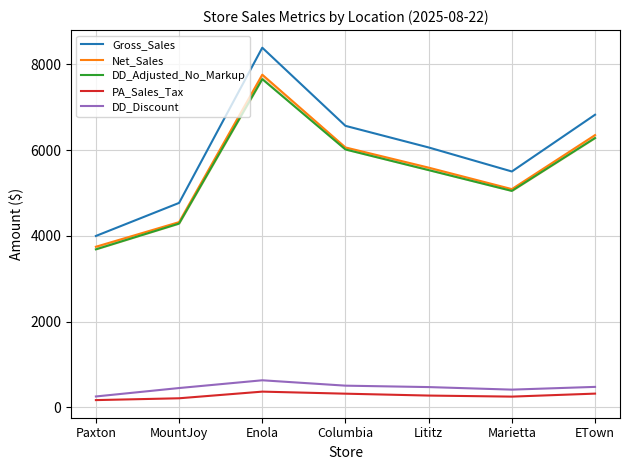

What is the difference between the maximum and second lowest values in the Gross_Sales series?

3621.4